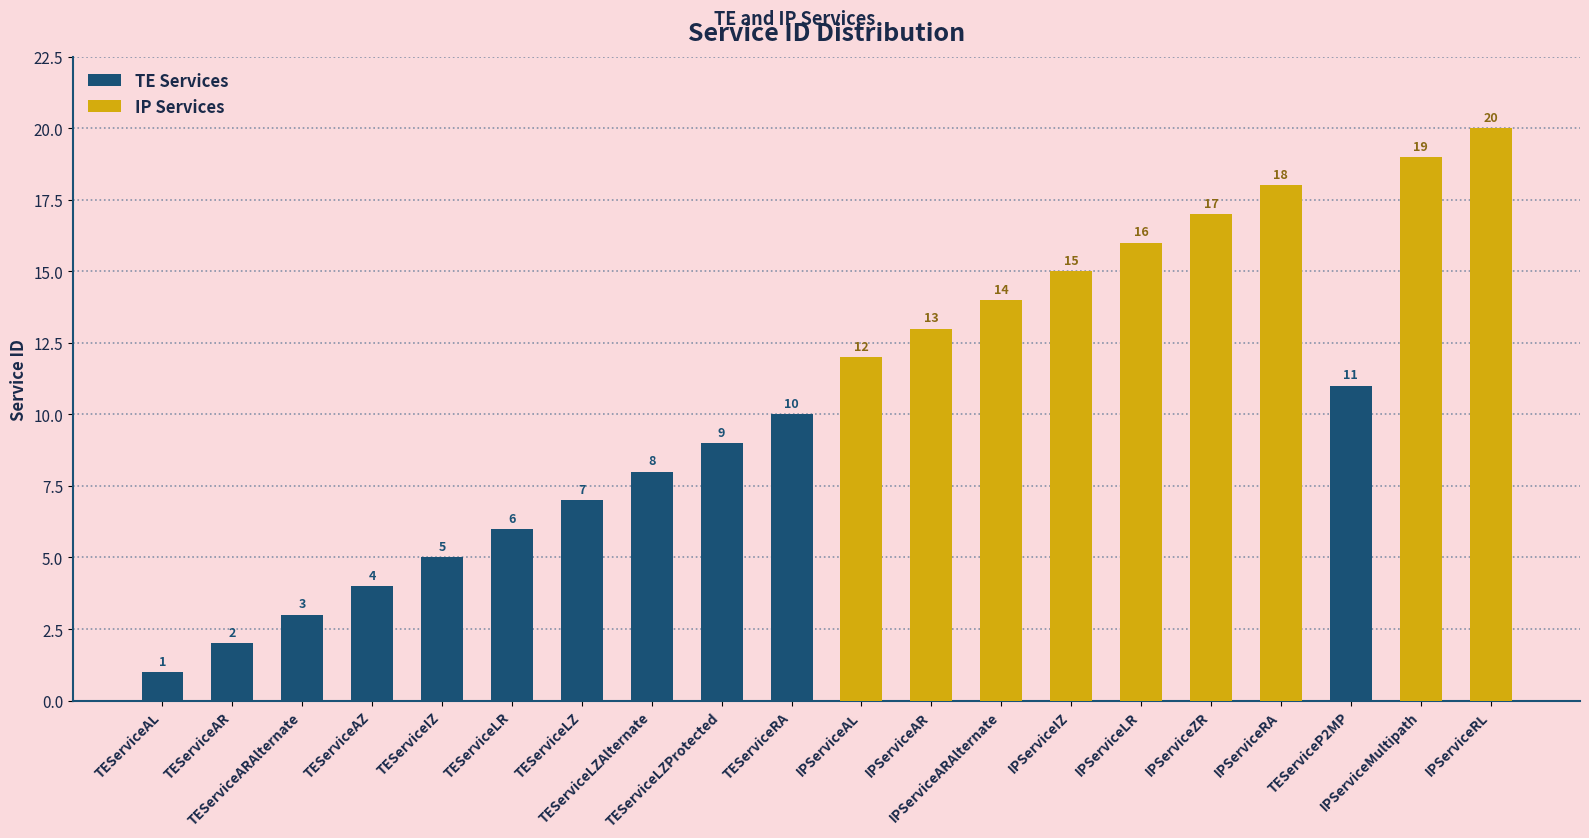

Which has a higher value, TEServiceAR or IPServiceMultipath?

IPServiceMultipath